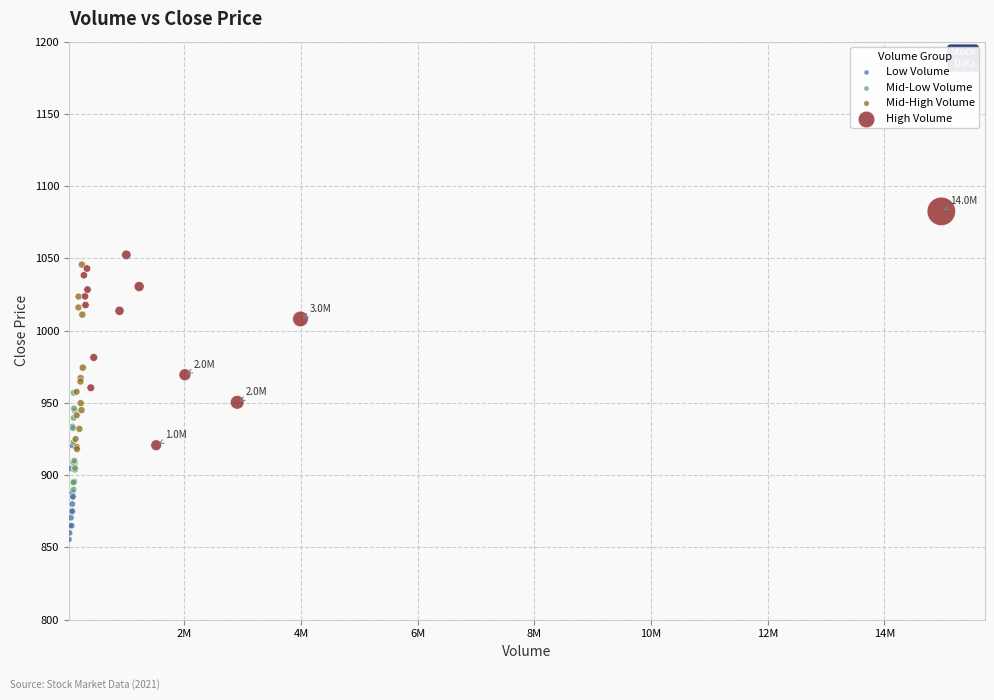

What are all the series names shown in the legend?

Low Volume, Mid-Low Volume, Mid-High Volume, High Volume